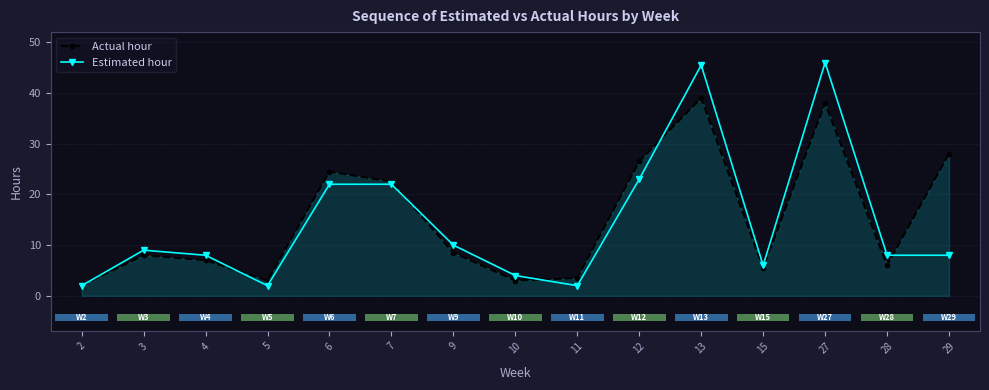

What is the difference between the Estimated hour values at 12 and 15?

17.0